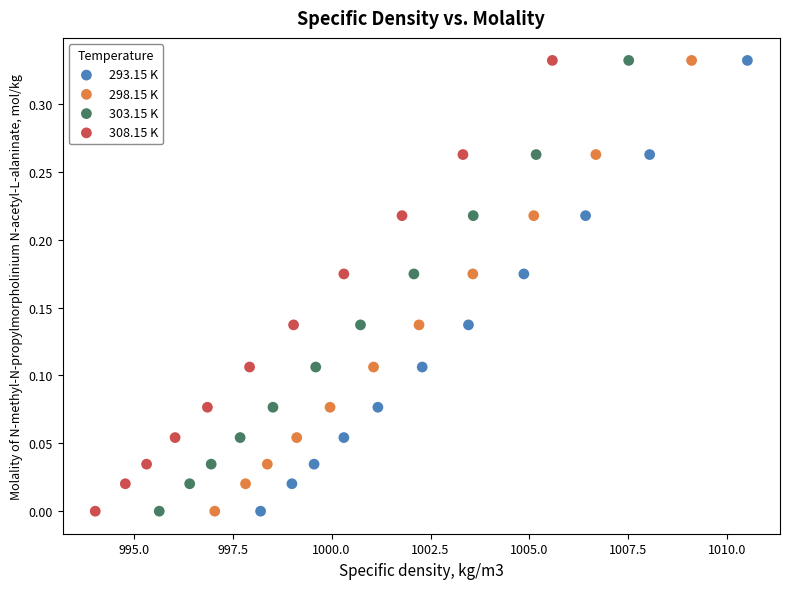

What are all the series names shown in the legend?

293.15 K, 298.15 K, 303.15 K, 308.15 K